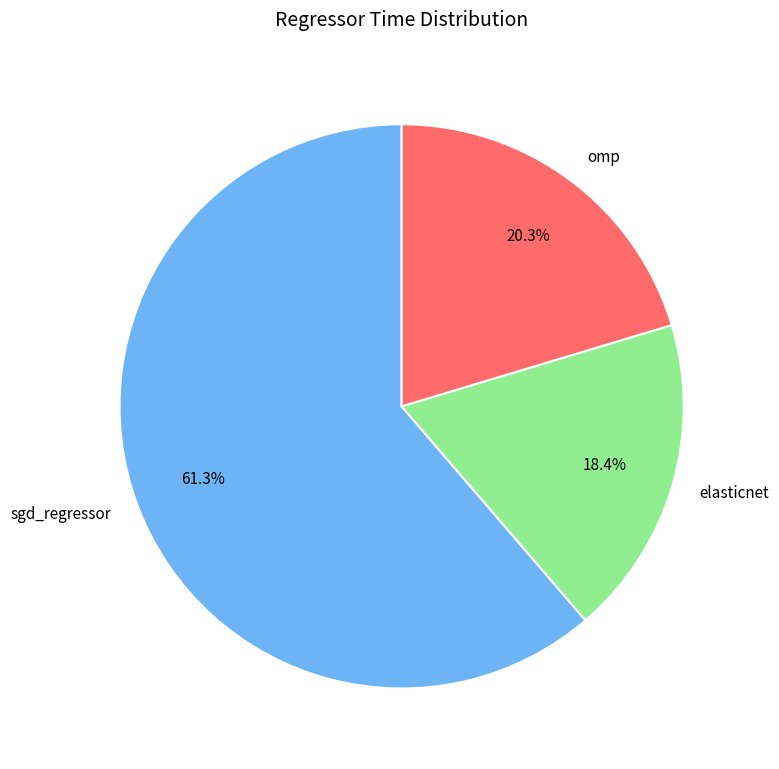

To the nearest percent, what portion does omp represent?

20%